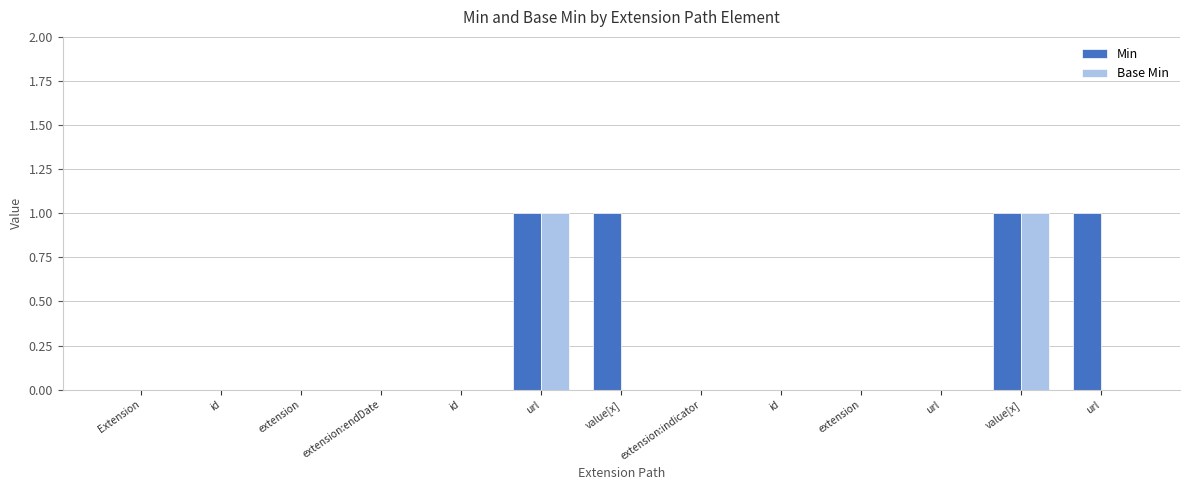

Are the bars horizontal?

No